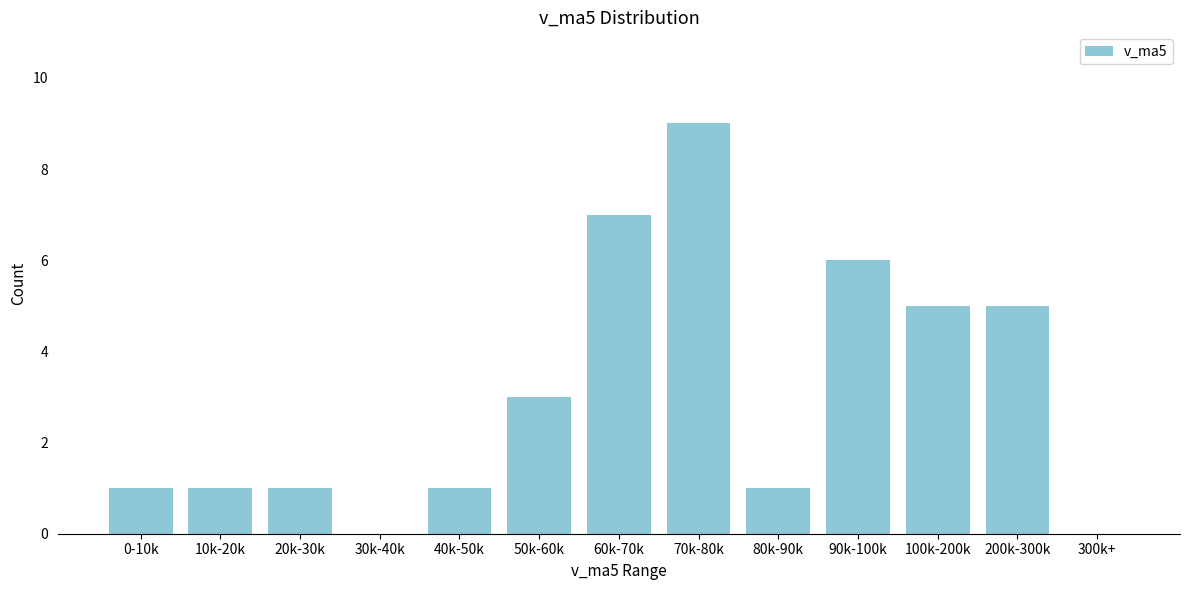

What is the maximum value shown in the chart?

9